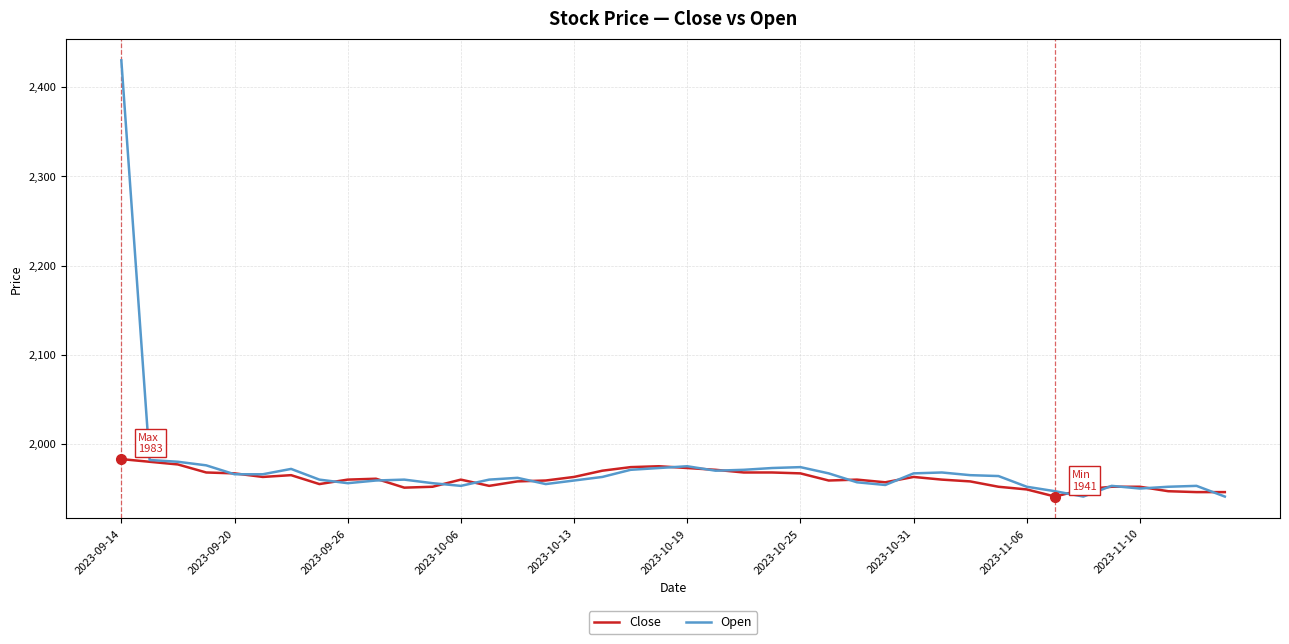

What is the minimum value for Open?

1941